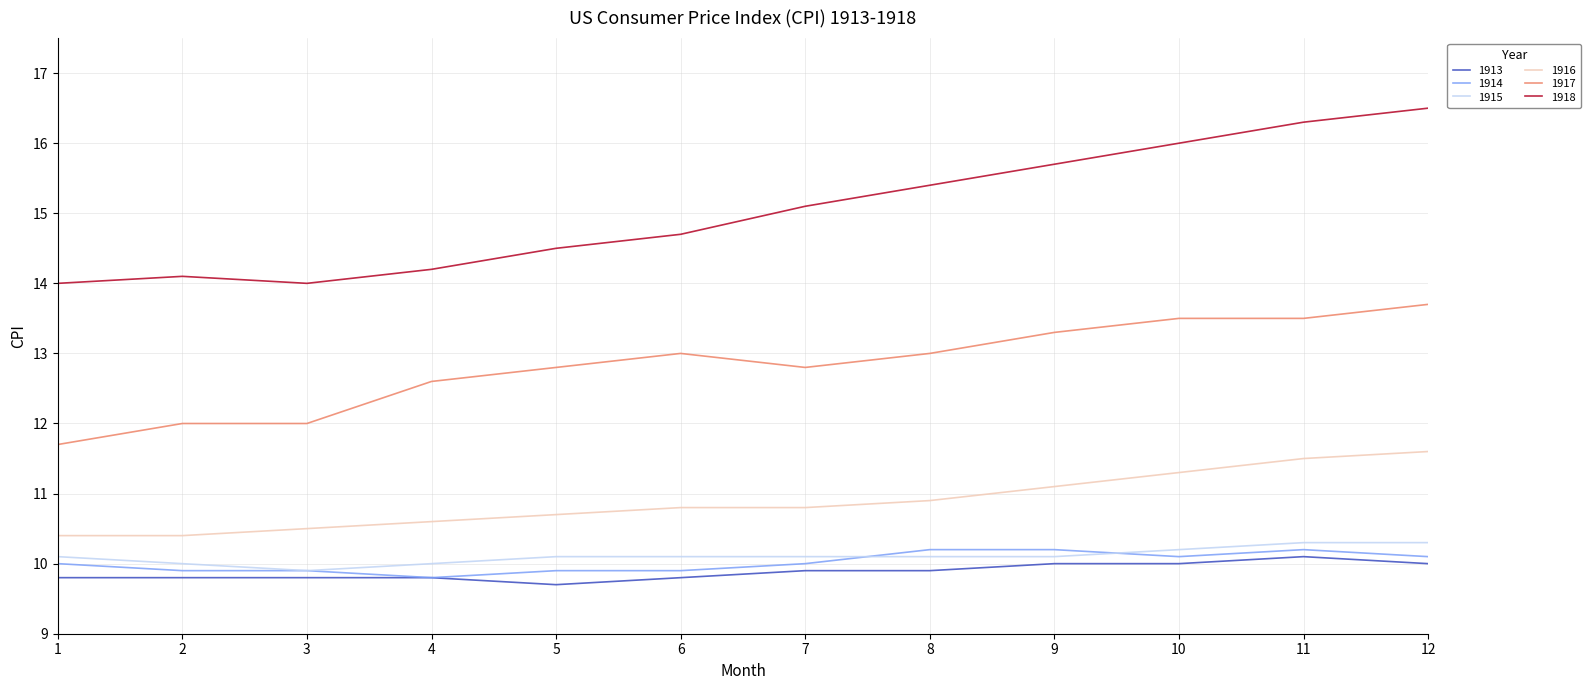

Is it true that 1914 equals 4.7 at 7?

False